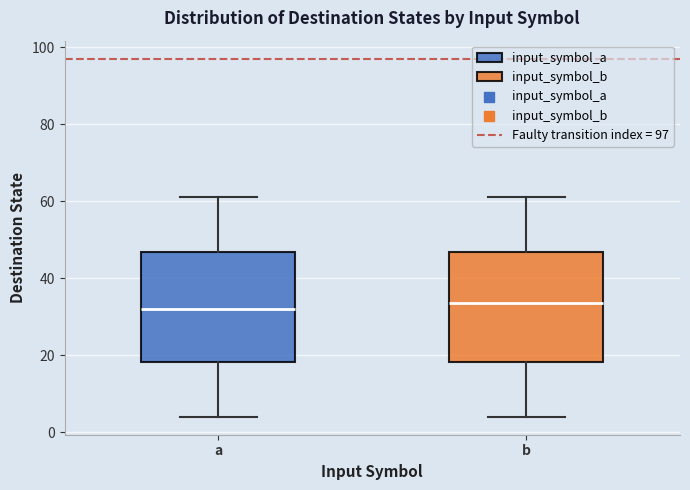

Where does the lower whisker of the box for a end on the y-axis? The values are not printed on the chart, so give them approximately, as read against the axis.

4